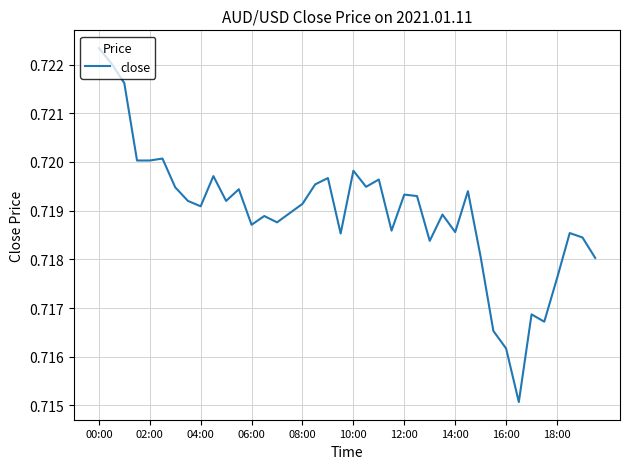

The chart shows a value of 1.0 at 00:00. True or false?

False